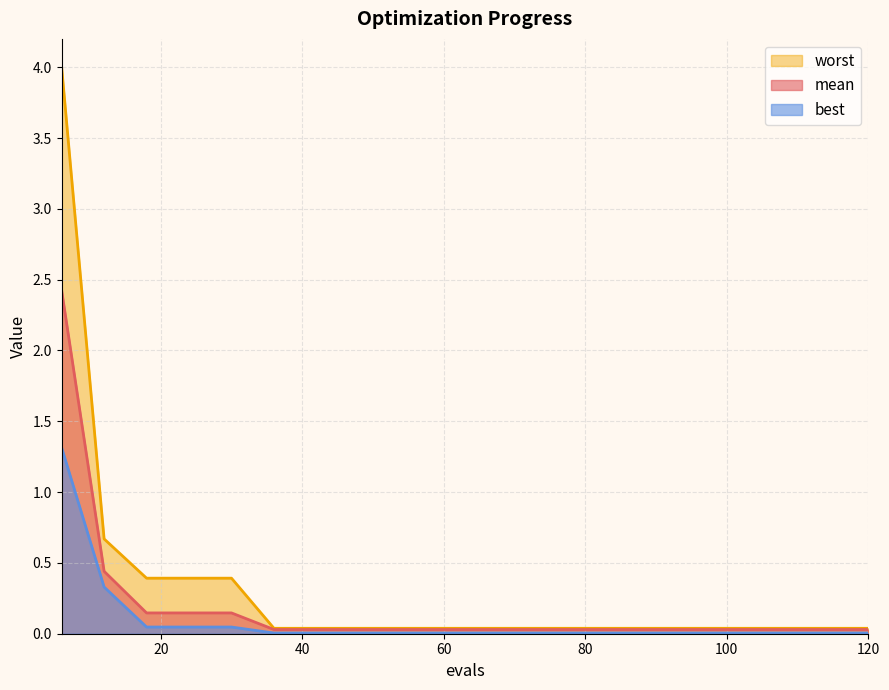

List the labels in order of mean value, largest first.

6, 12, 18, 24, 30, 36, 42, 48, 54, 60, 66, 72, 78, 84, 90, 96, 102, 108, 114, 120